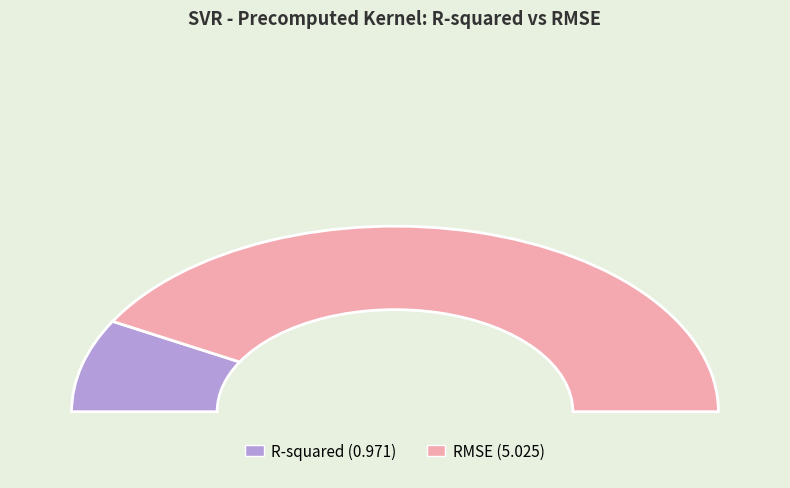

Rank the categories by value from highest to lowest.

RMSE, R-squared